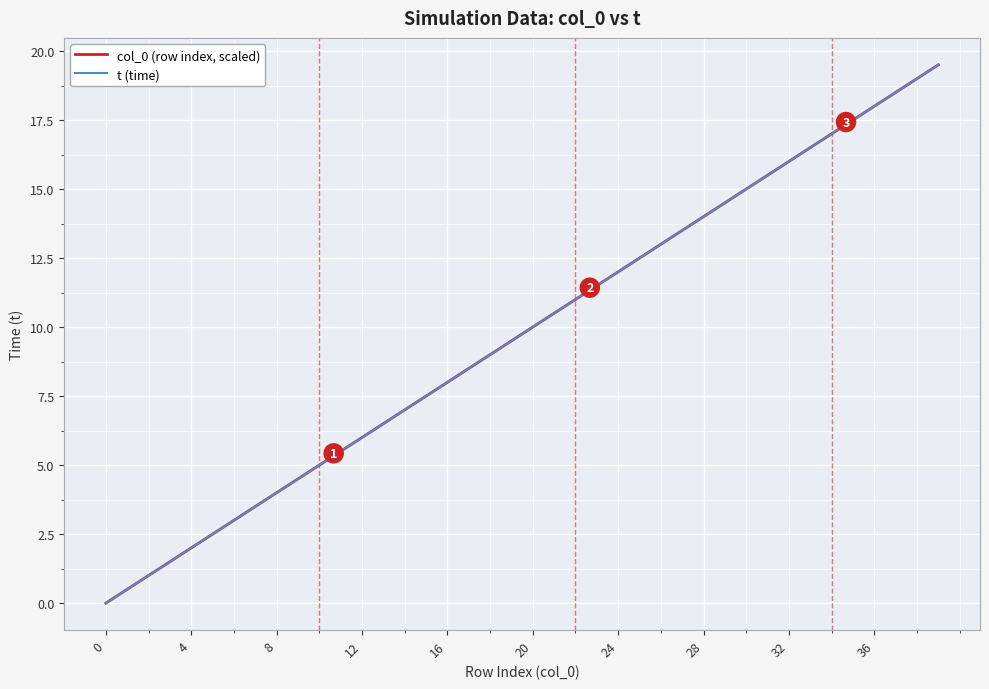

Is this an area chart (filled region under the line)?

No